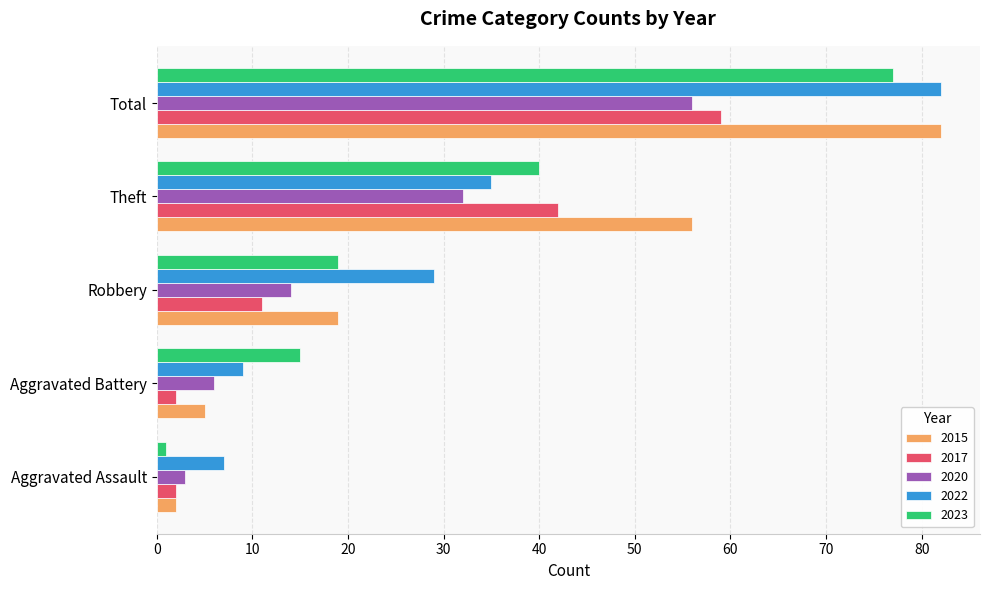

Where is 2023 nearest to the value 39?

Theft